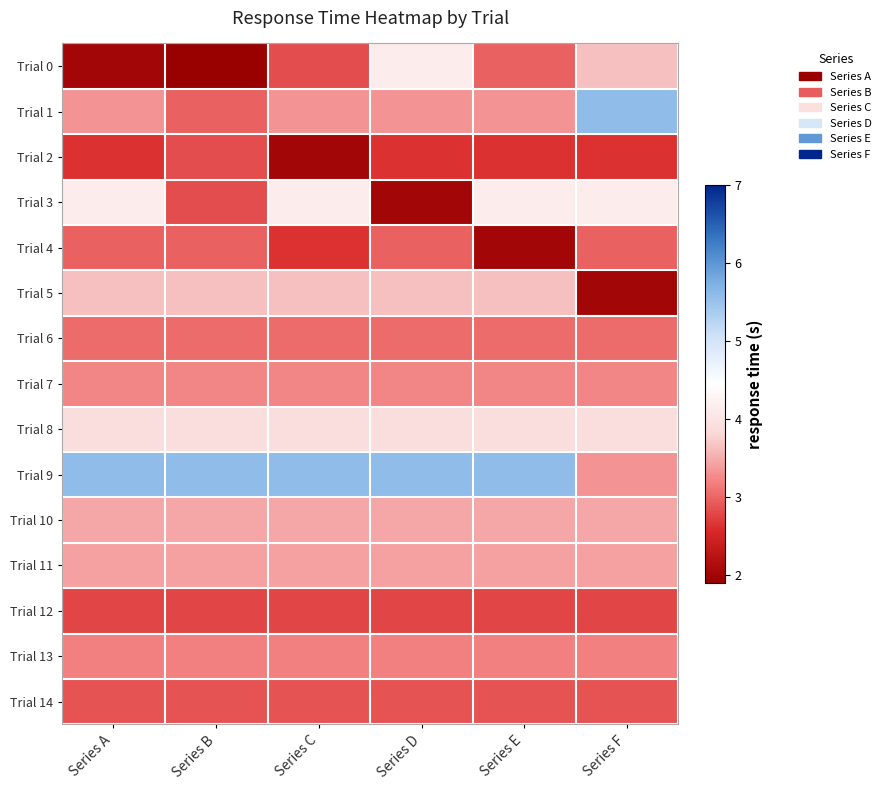

Which category has the lowest value across all series?

Series B